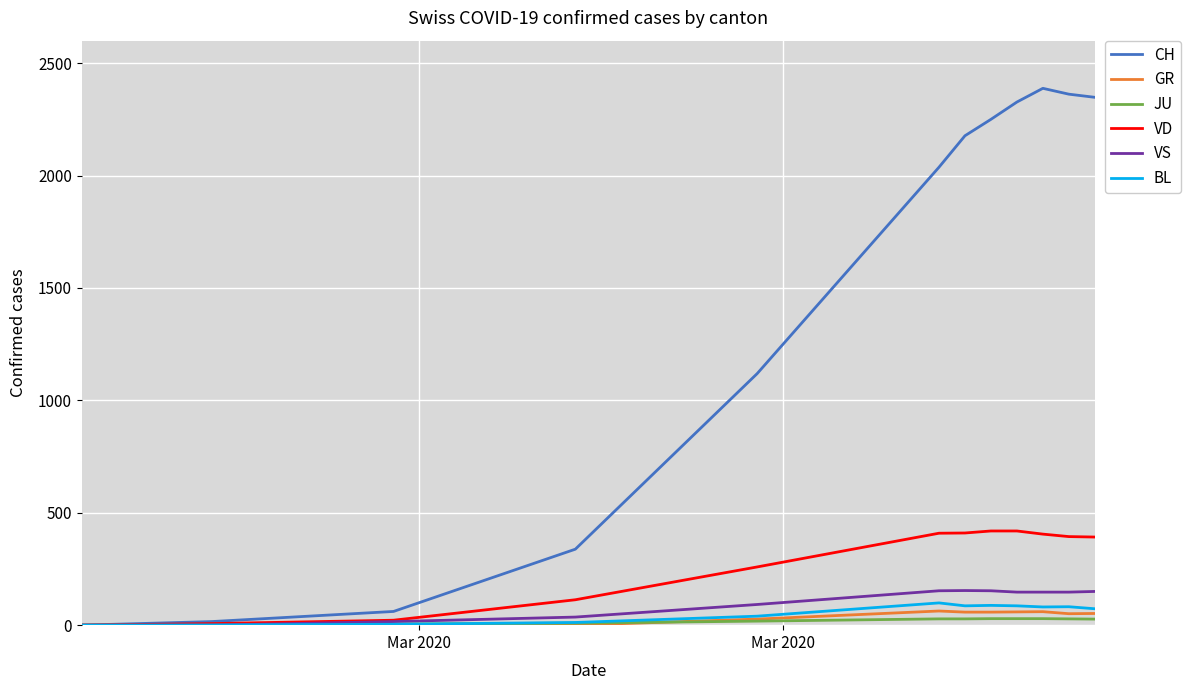

What is the sum of all VD values?

3249